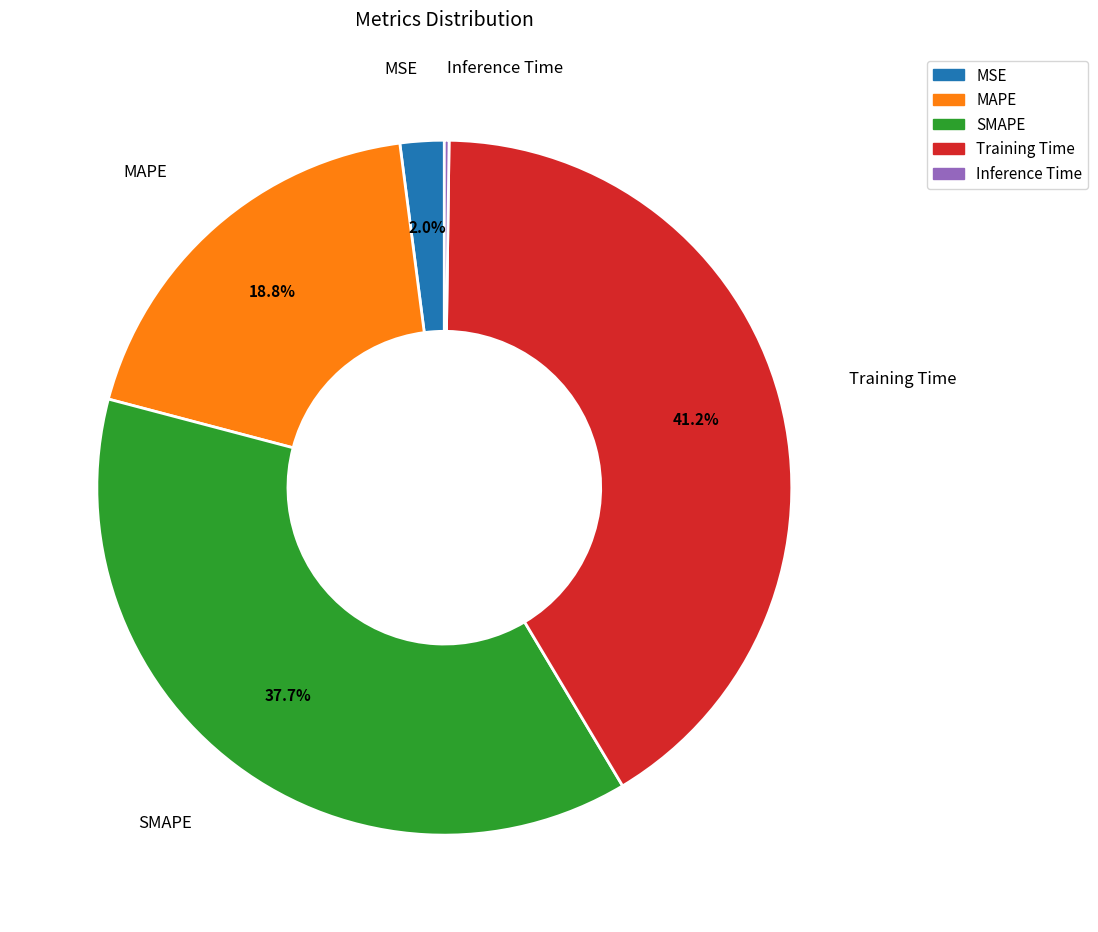

Is Training Time the majority of the pie?

No